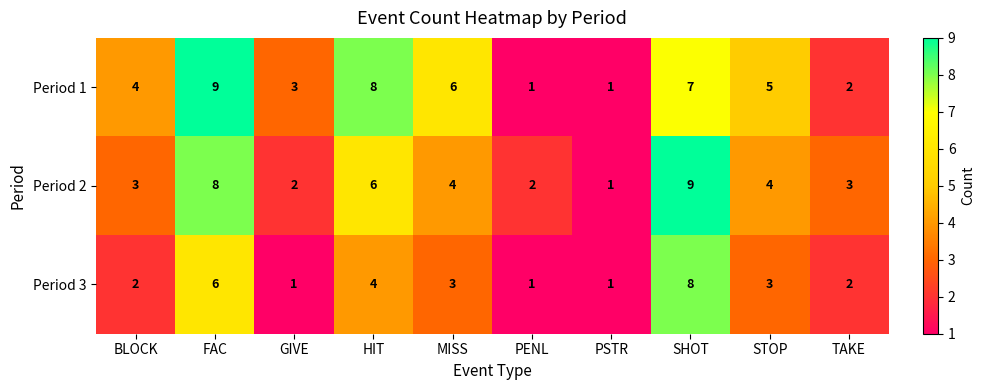

Between GIVE and HIT, which series saw the biggest shift?

Period 1